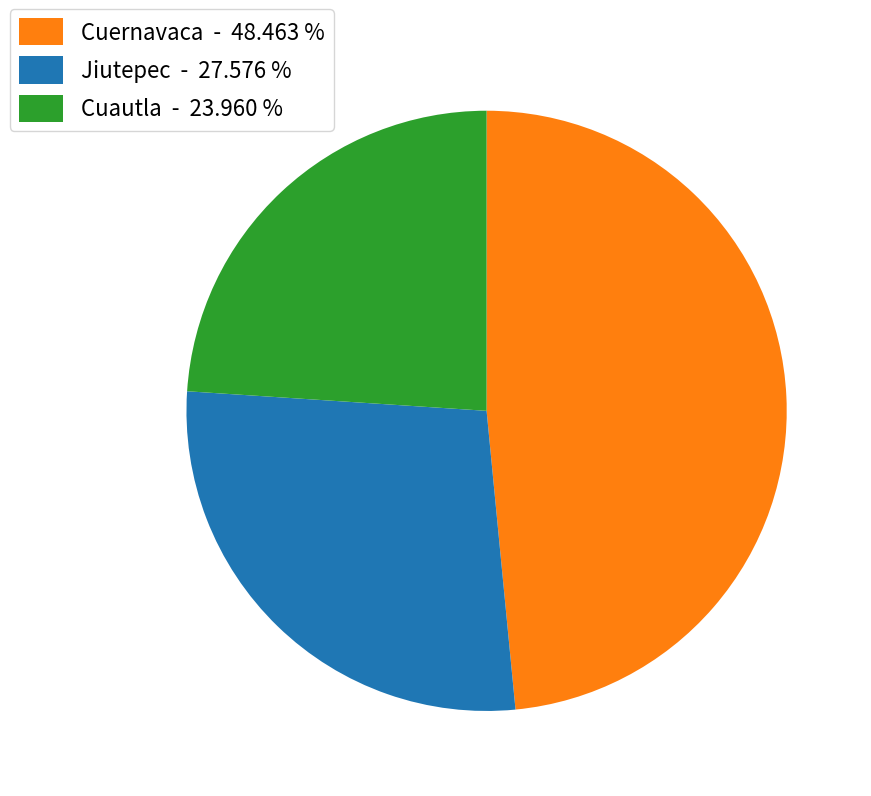

Rank the categories by value from lowest to highest.

Cuautla - 23.960 %, Jiutepec - 27.576 %, Cuernavaca - 48.463 %